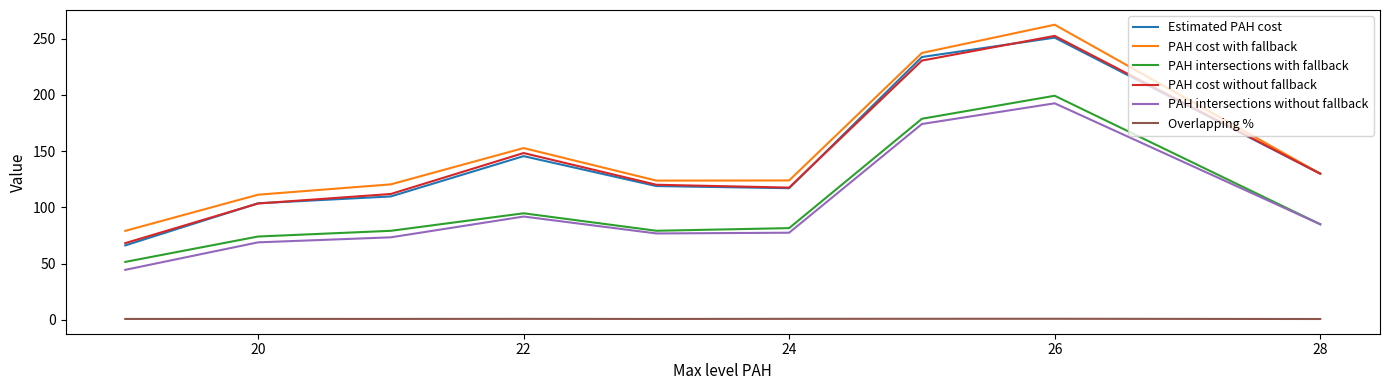

What are all the series names shown in the legend?

Estimated PAH cost, PAH cost with fallback, PAH intersections with fallback, PAH cost without fallback, PAH intersections without fallback, Overlapping %